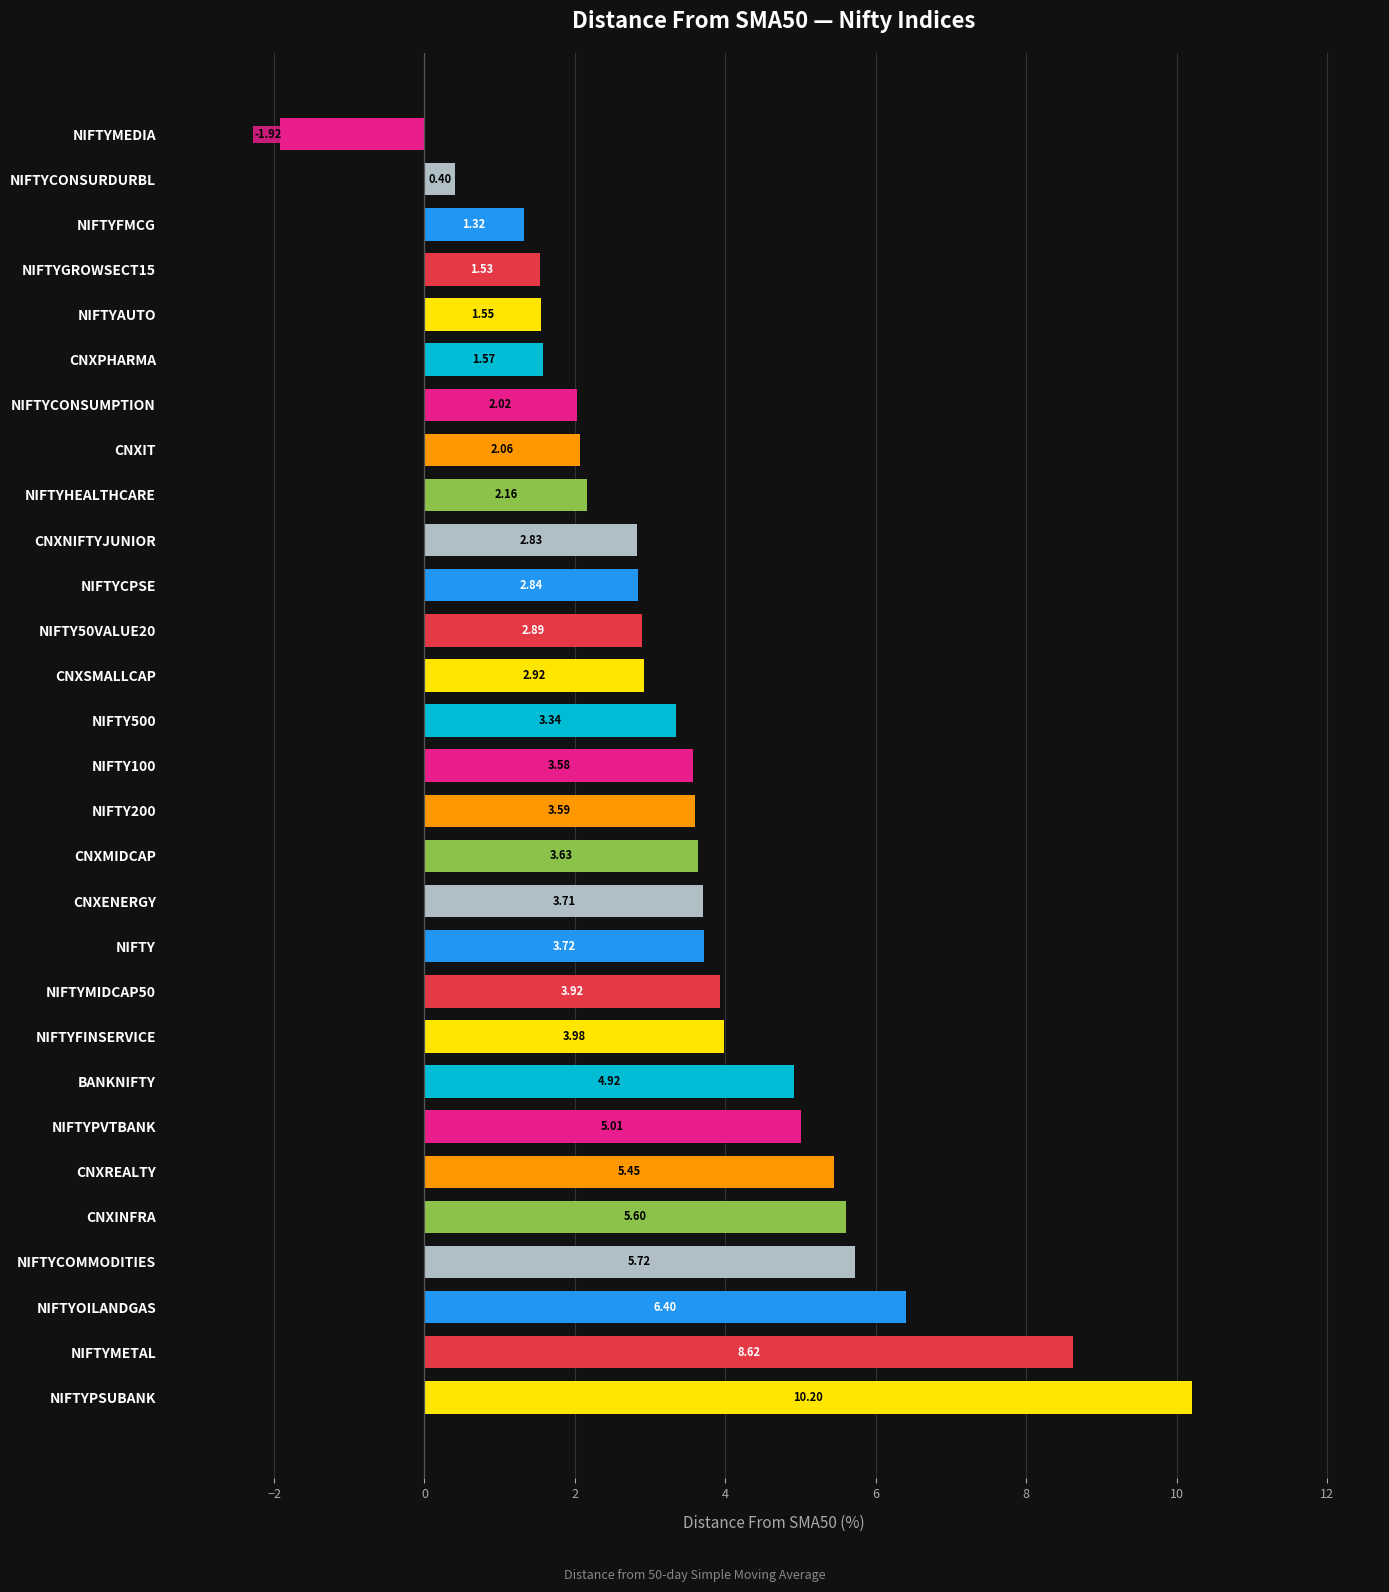

How many positive values are there?

28